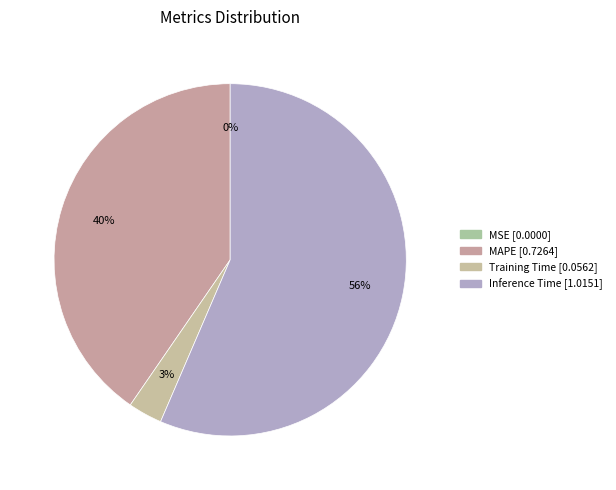

Is there any slice that represents more than half of the pie?

Yes